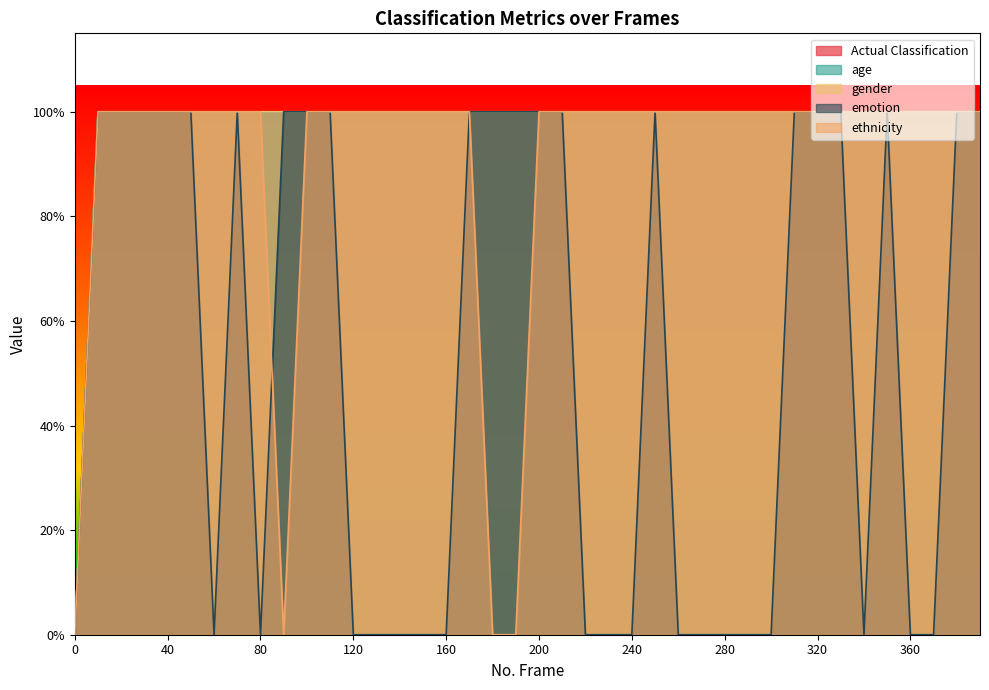

After their last crossing, which series has the higher values: ethnicity or emotion?

emotion